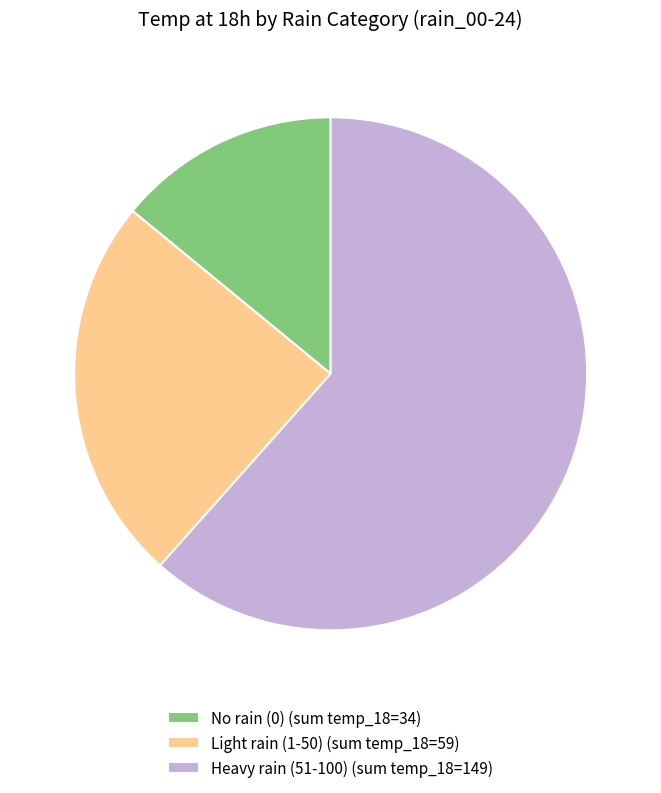

Is it true that Heavy rain (51-100) (sum temp_18=149) is 62% of the pie?

True